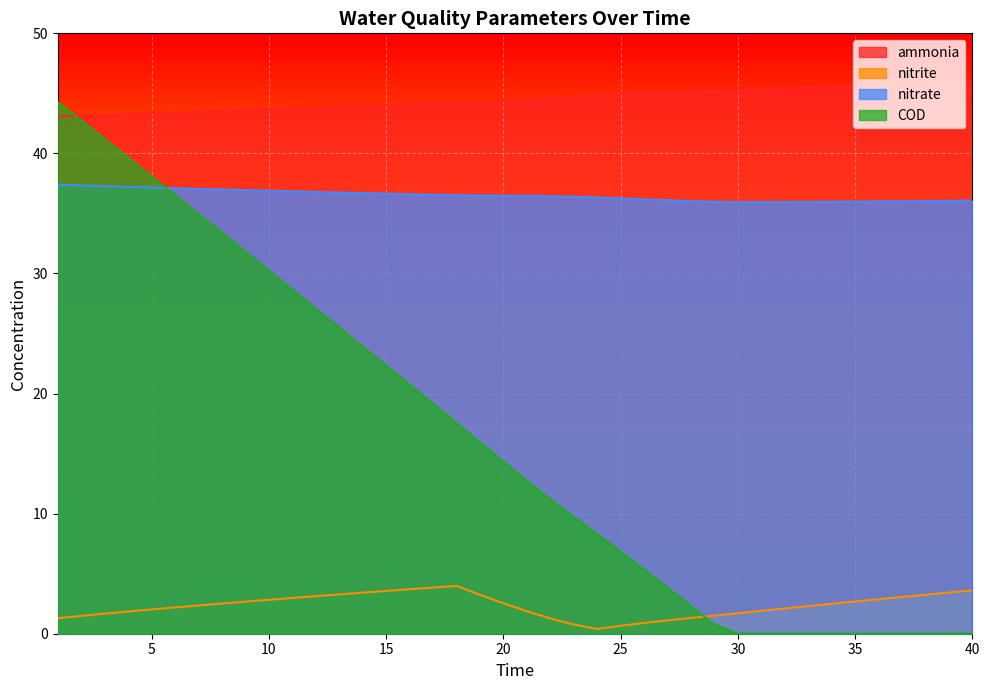

The value of nitrate at 38 is 14.8. True or false?

False